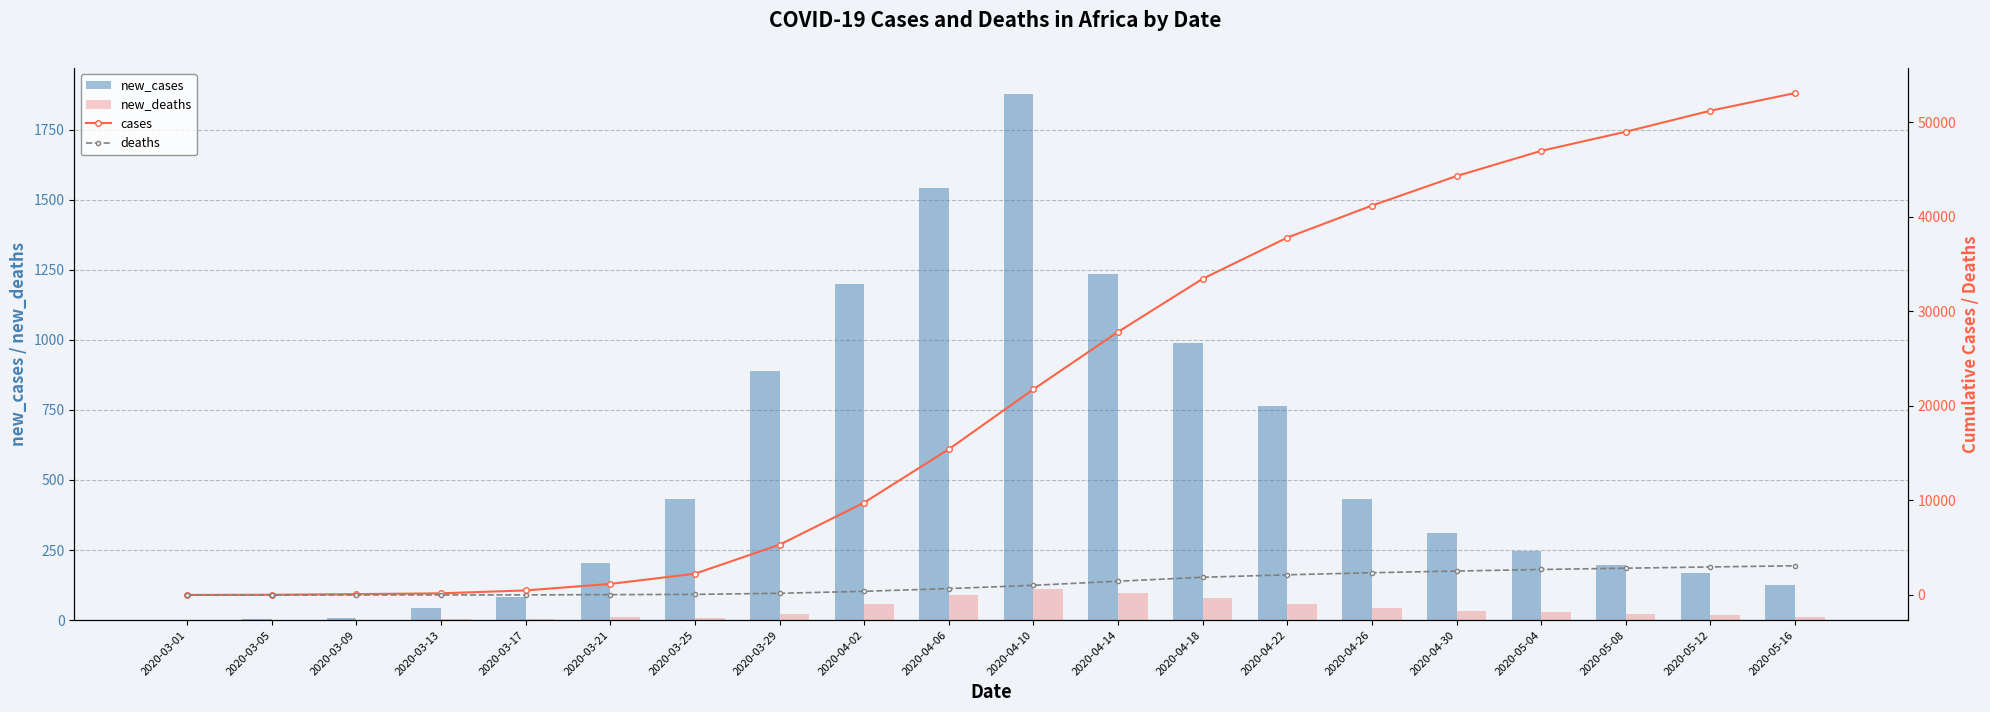

Between 2020-04-10 and 2020-03-05, which is larger?

2020-04-10